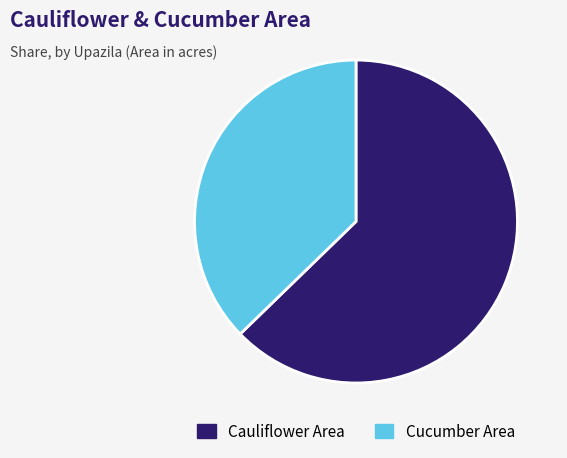

Which has a higher value, Cauliflower Area or Cucumber Area?

Cauliflower Area